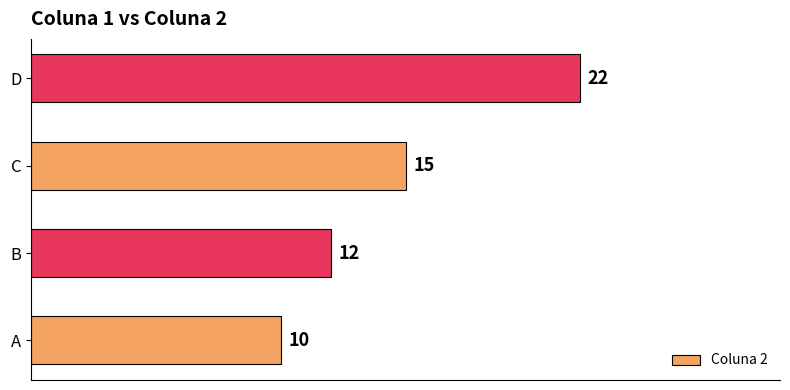

Reading bottom to top, extract all data points from this chart.

A=10	B=12	C=15	D=22